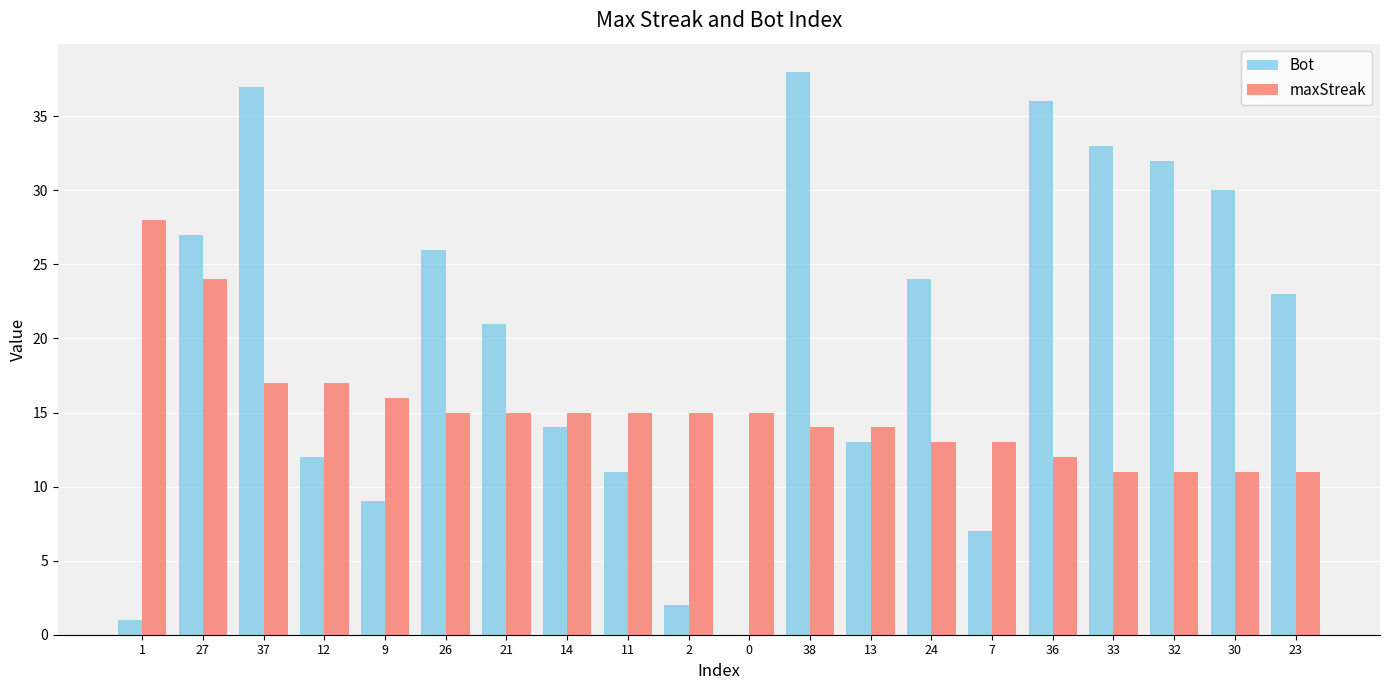

The value of Bot at 24 is 41. True or false?

False